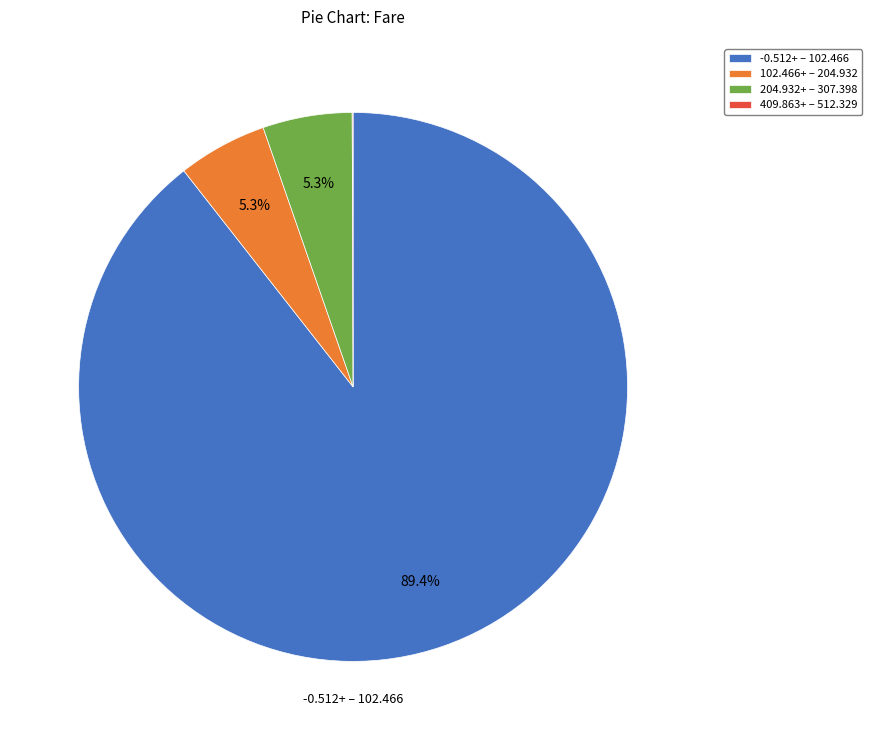

Between 102.466+ – 204.932 and -0.512+ – 102.466, which is larger?

-0.512+ – 102.466